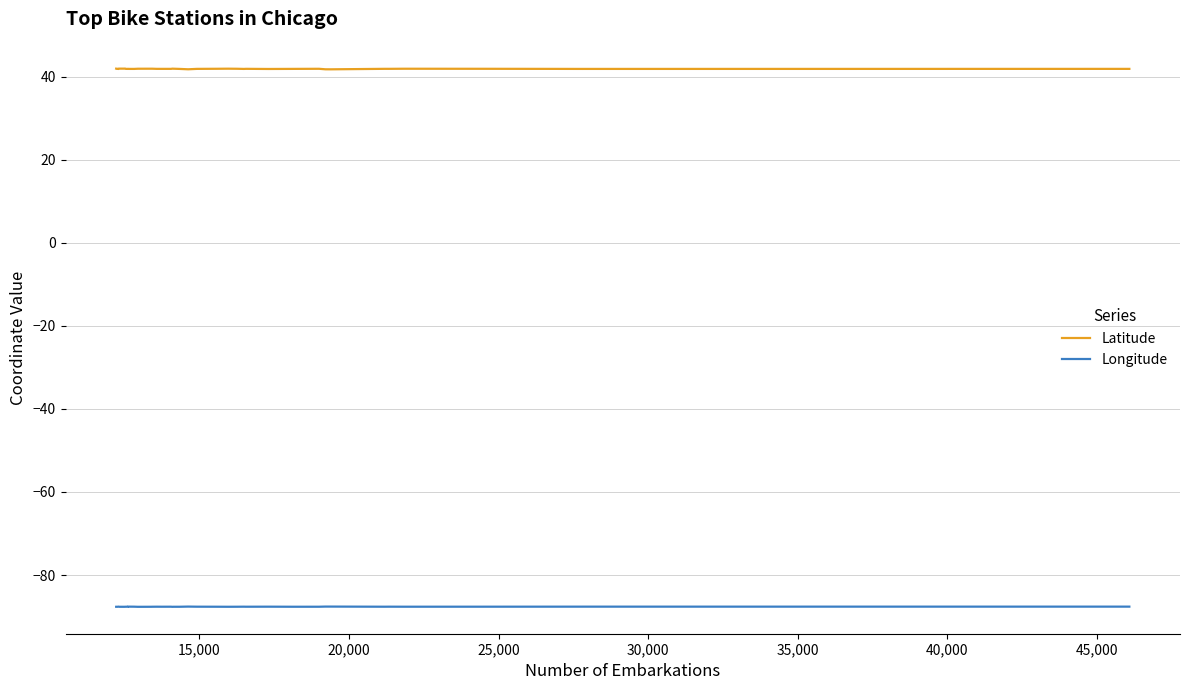

The value of Longitude at 34 is -24.4. True or false?

False